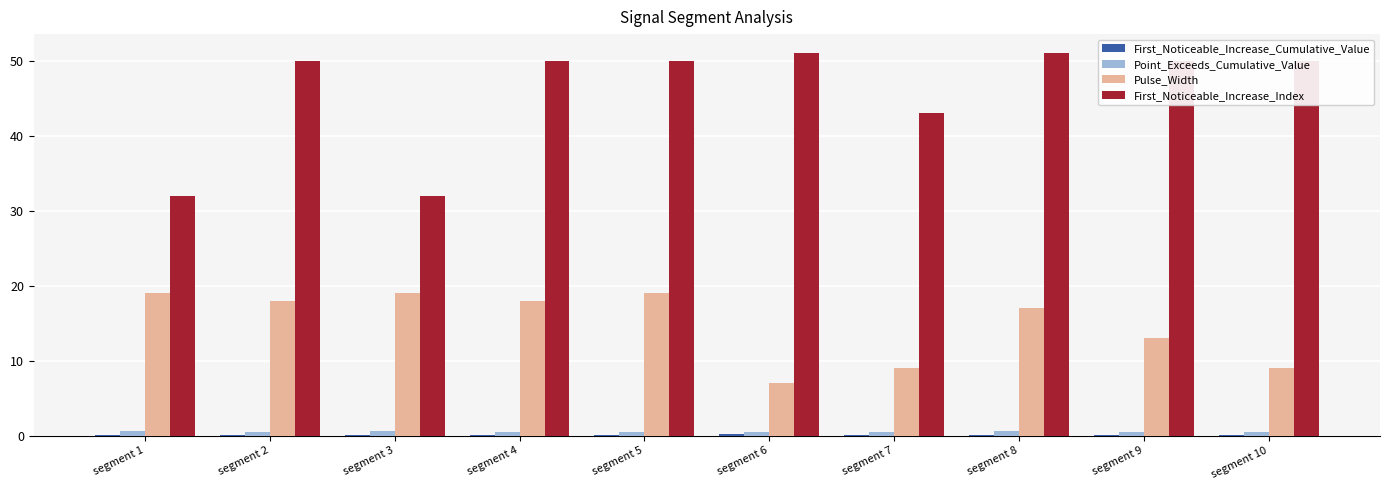

The value of First_Noticeable_Increase_Index at segment 3 is 14.1. True or false?

False